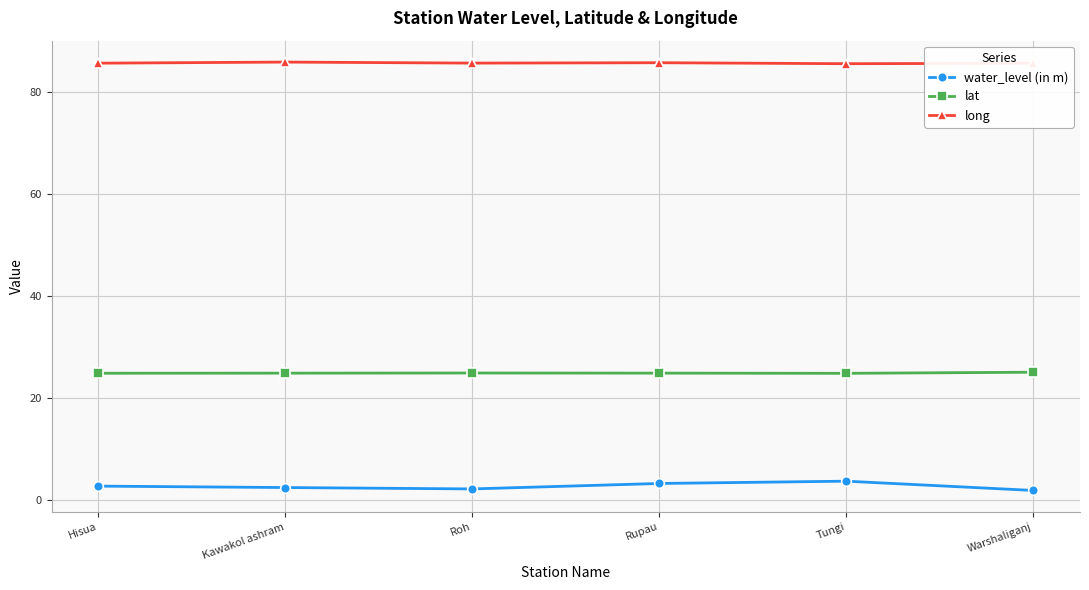

Which series has the widest spread of values?

water_level (in m)